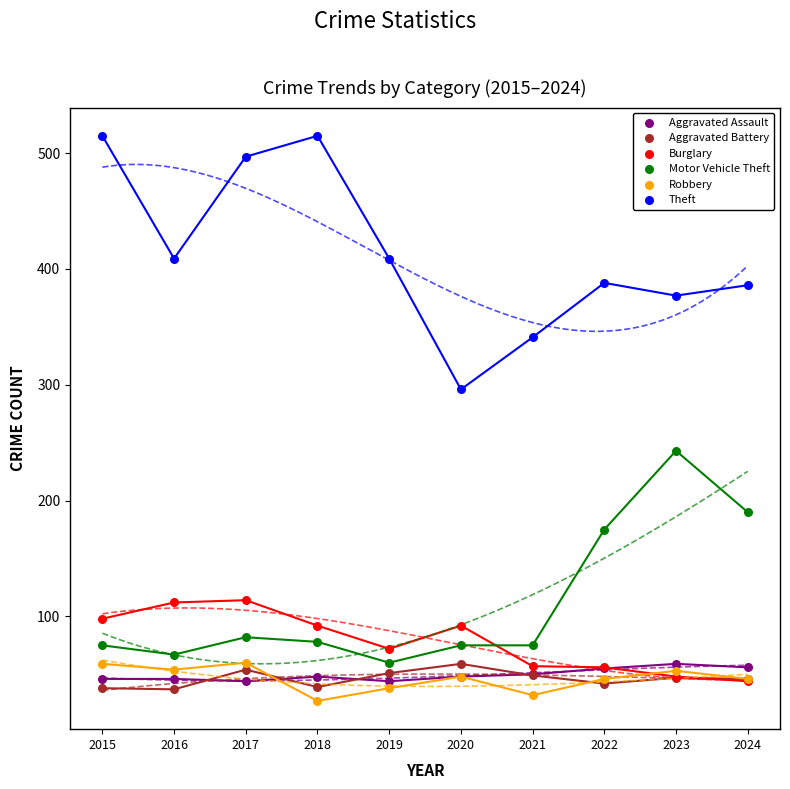

Which series has the widest spread of Y values?

Theft